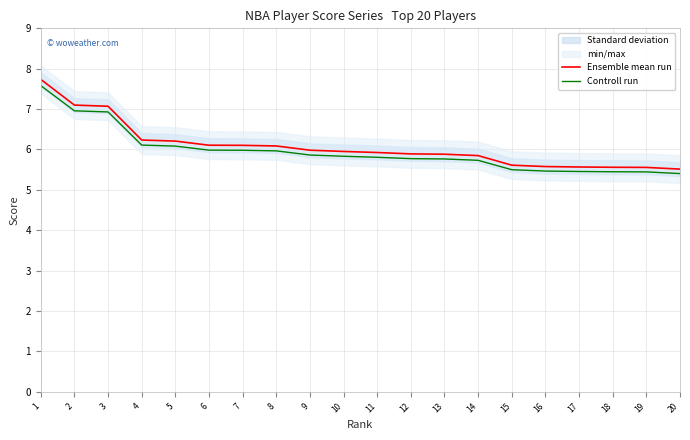

Reading left to right, list all the values displayed in this chart.

Ensemble mean run: 7.7	7.1	7.1	6.2	6.2	6.1	6.1	6.1	6.0	6.0	5.9	5.9	5.9	5.8	5.6	5.6	5.6	5.6	5.6	5.5
Controll run: 7.6	7.0	6.9	6.1	6.1	6.0	6.0	6.0	5.9	5.8	5.8	5.8	5.8	5.7	5.5	5.5	5.5	5.4	5.4	5.4